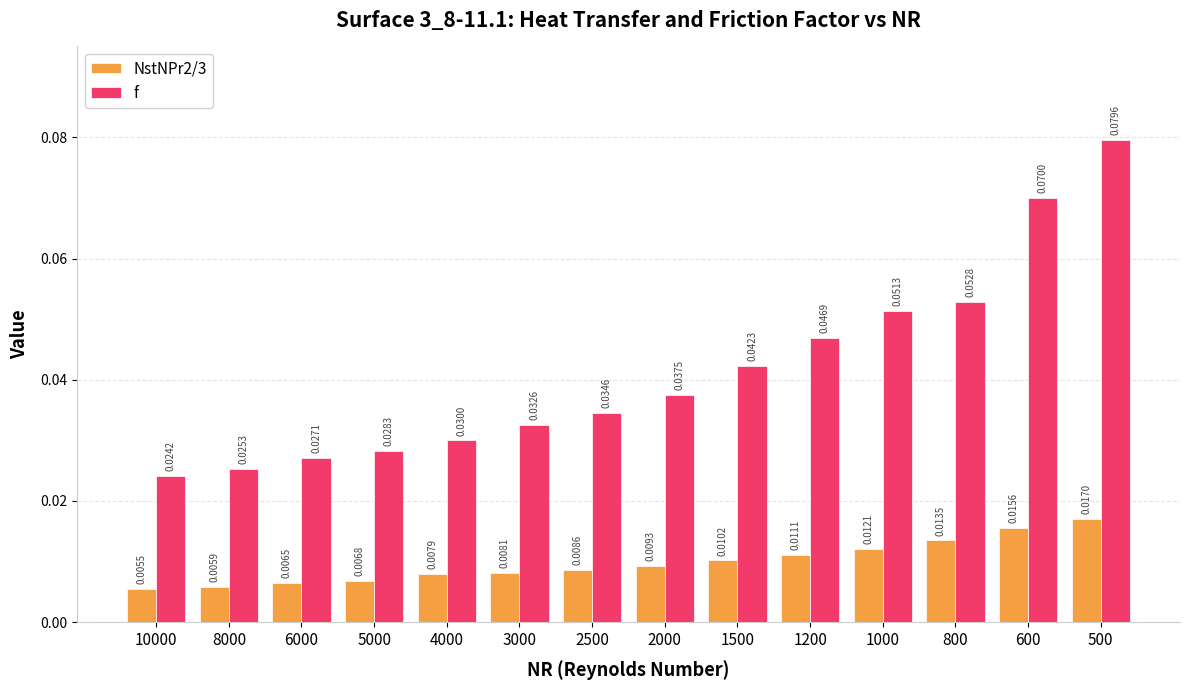

How many bars are there in each group?

2